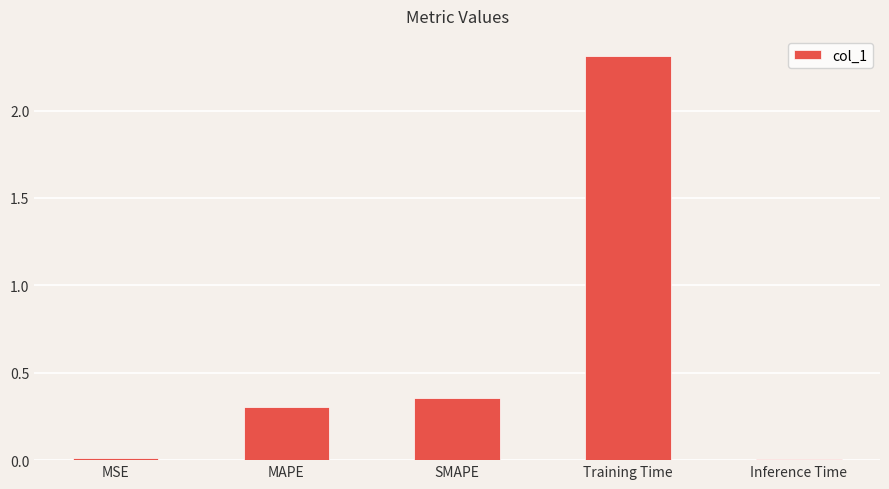

What is the sum of all values?

3.0